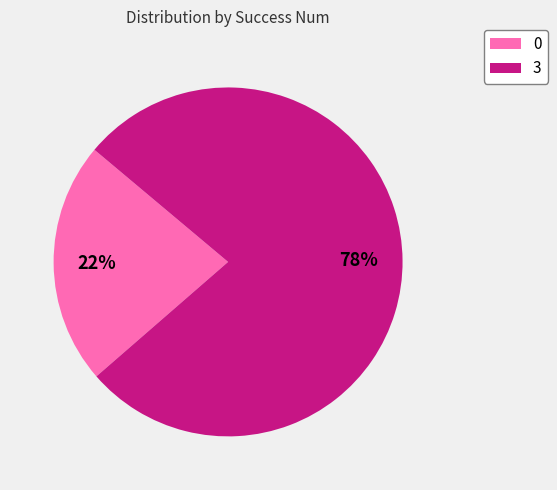

Rank the categories by value from lowest to highest.

0, 3